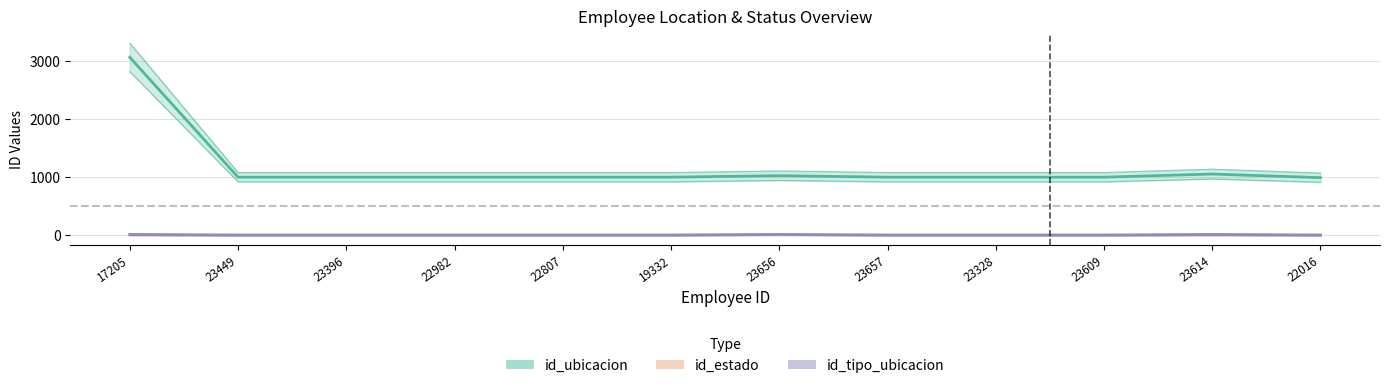

What is the value of the id_ubicacion point at the 3rd from the left?

1000